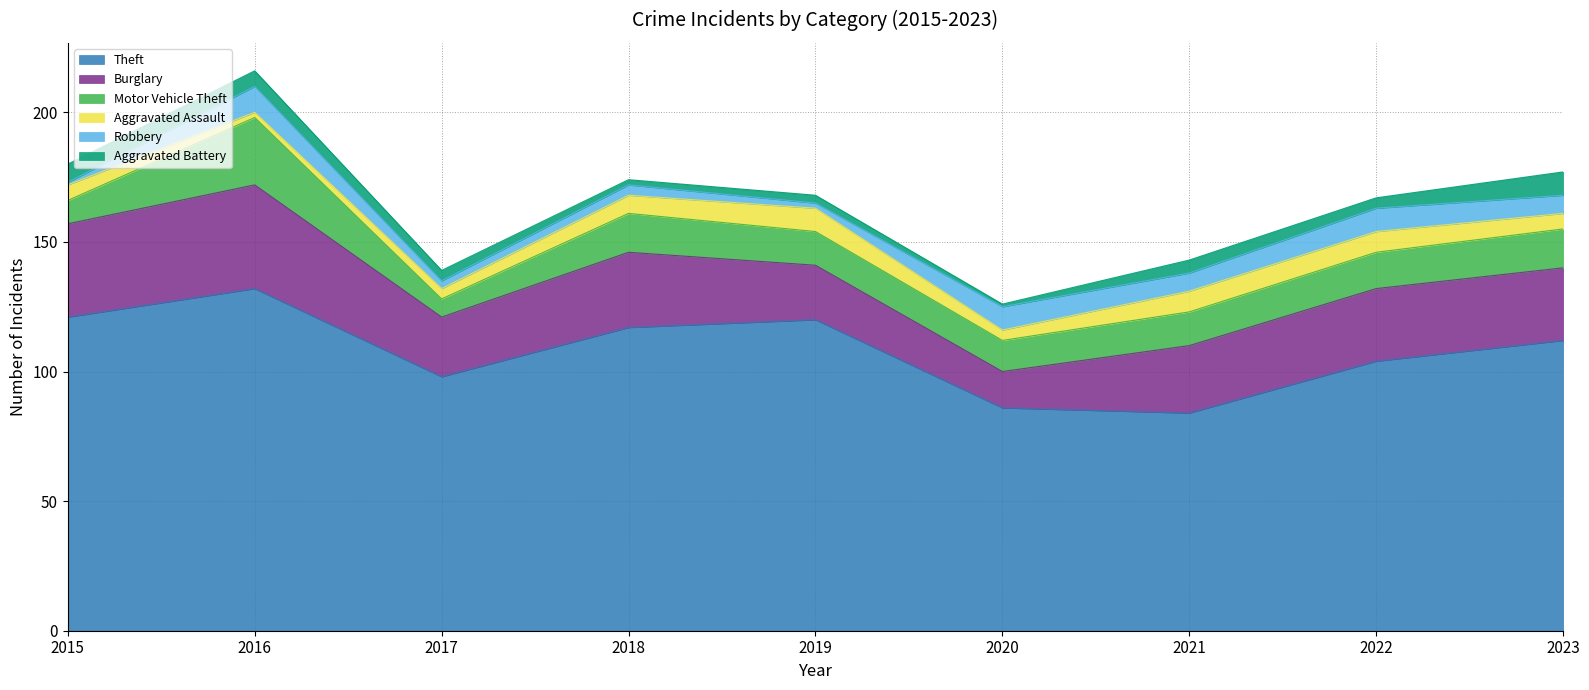

What is the smallest value displayed?

1